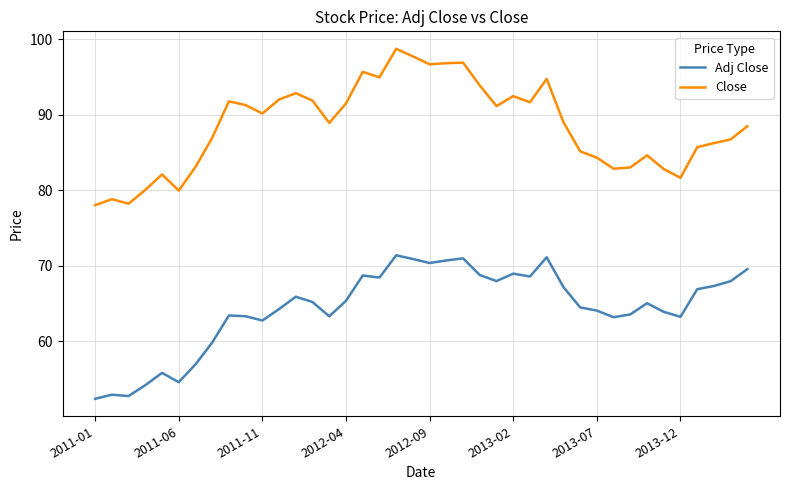

Rank the series by their maximum value, from highest to lowest.

Close, Adj Close